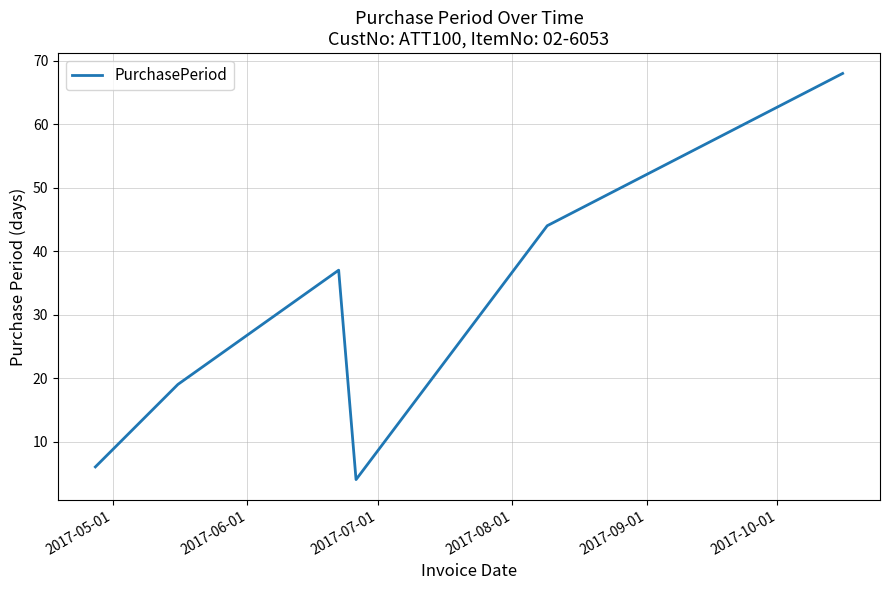

What is the sum of all values?

178